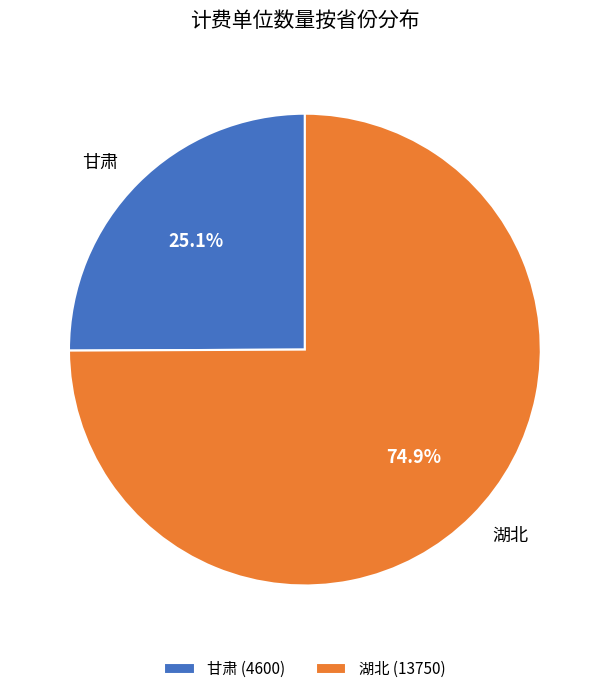

What percentage is the 甘肃 slice, to the nearest percent?

25%